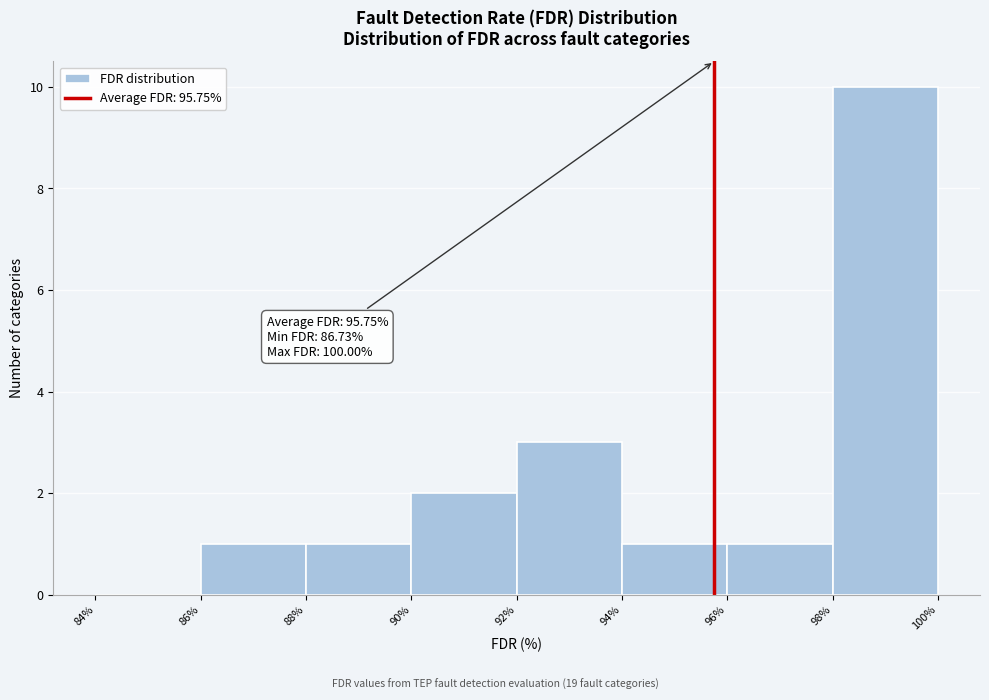

Over which range of the x-axis is the bar tallest?

98% to 100%